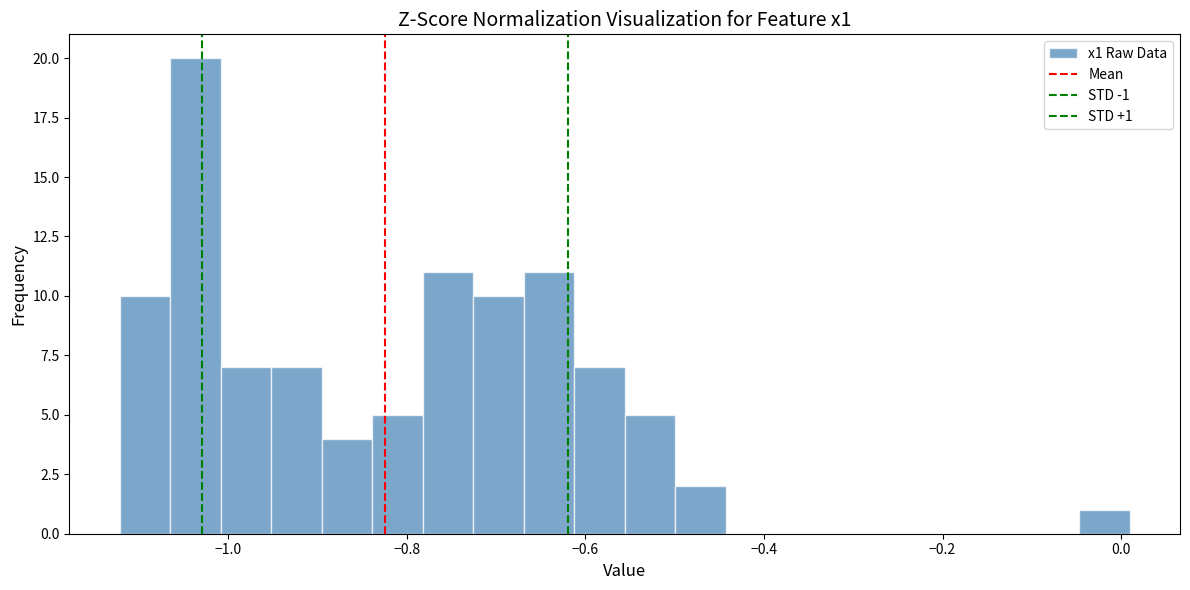

Read against the x-axis, roughly where is the centre of the tallest bar?

-1.04